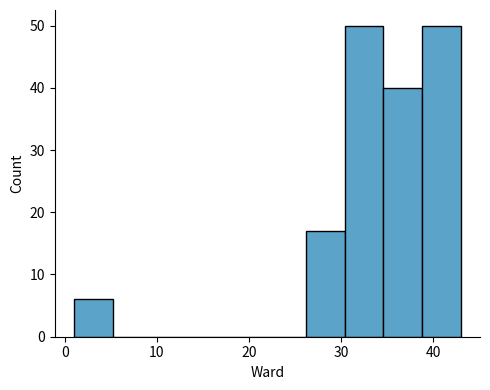

What is the height of the bar covering 1.0 to 5.2 on the x-axis? Neither the bar edges nor the heights are printed on the chart, so give them approximately, as read against the axes.

6